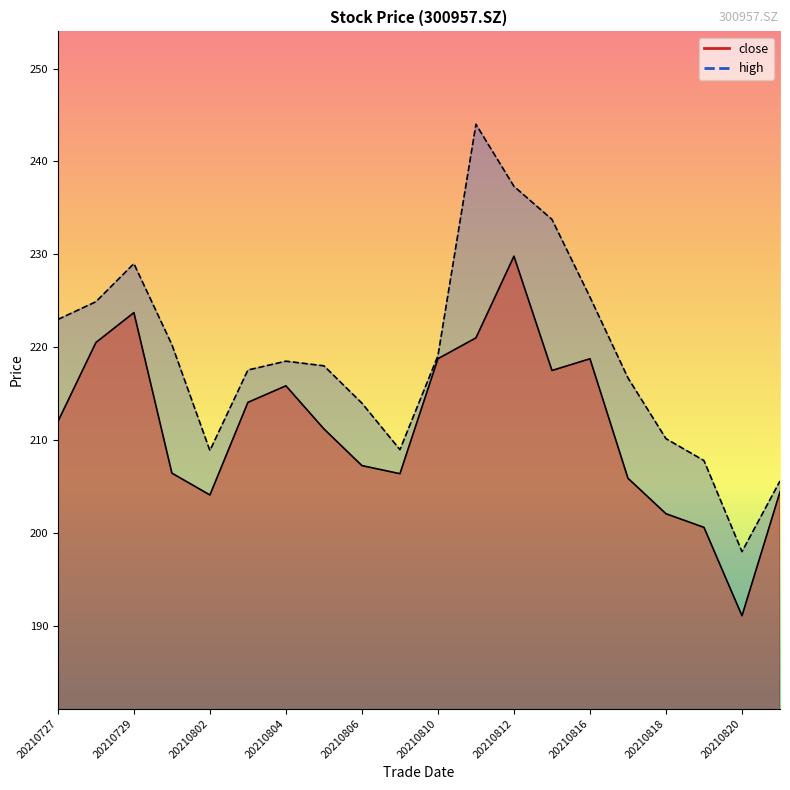

What is the maximum value for high?

244.0